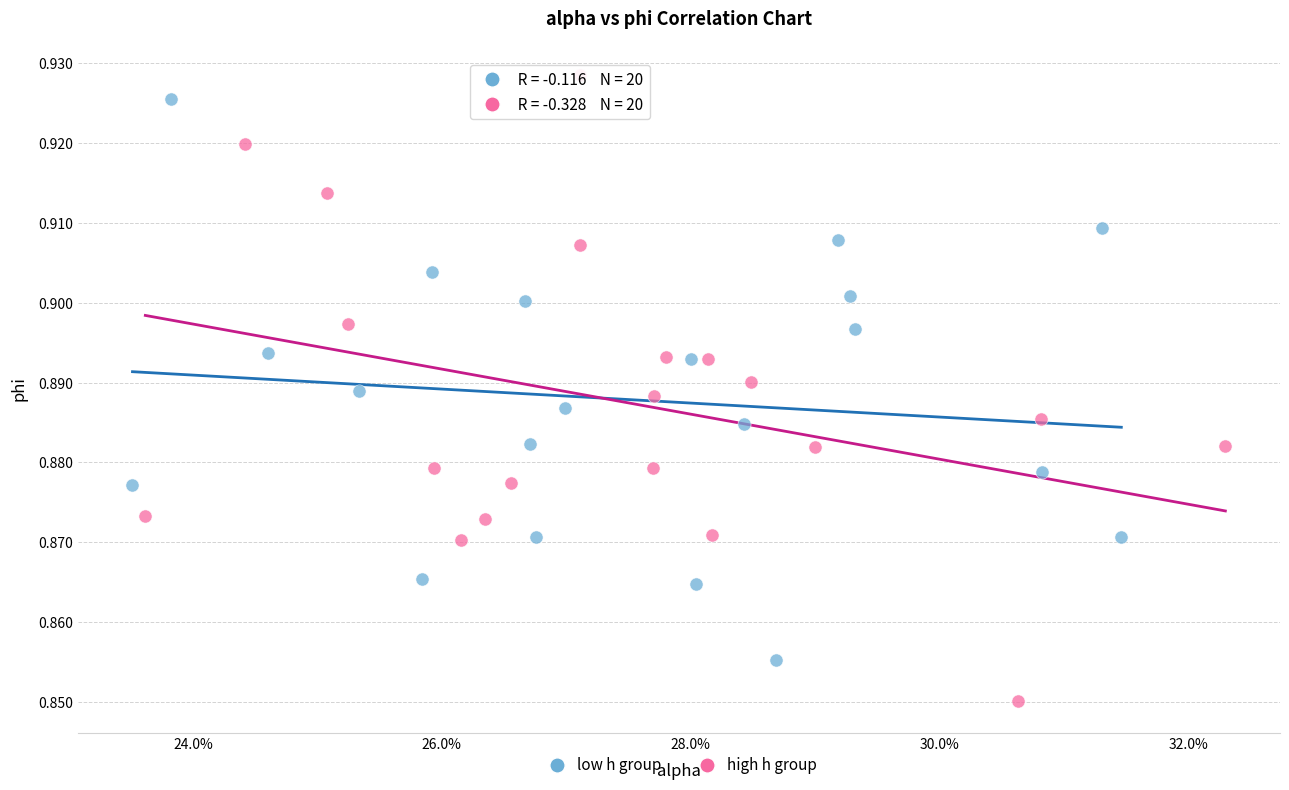

Which series reaches the minimum Y coordinate?

high h group